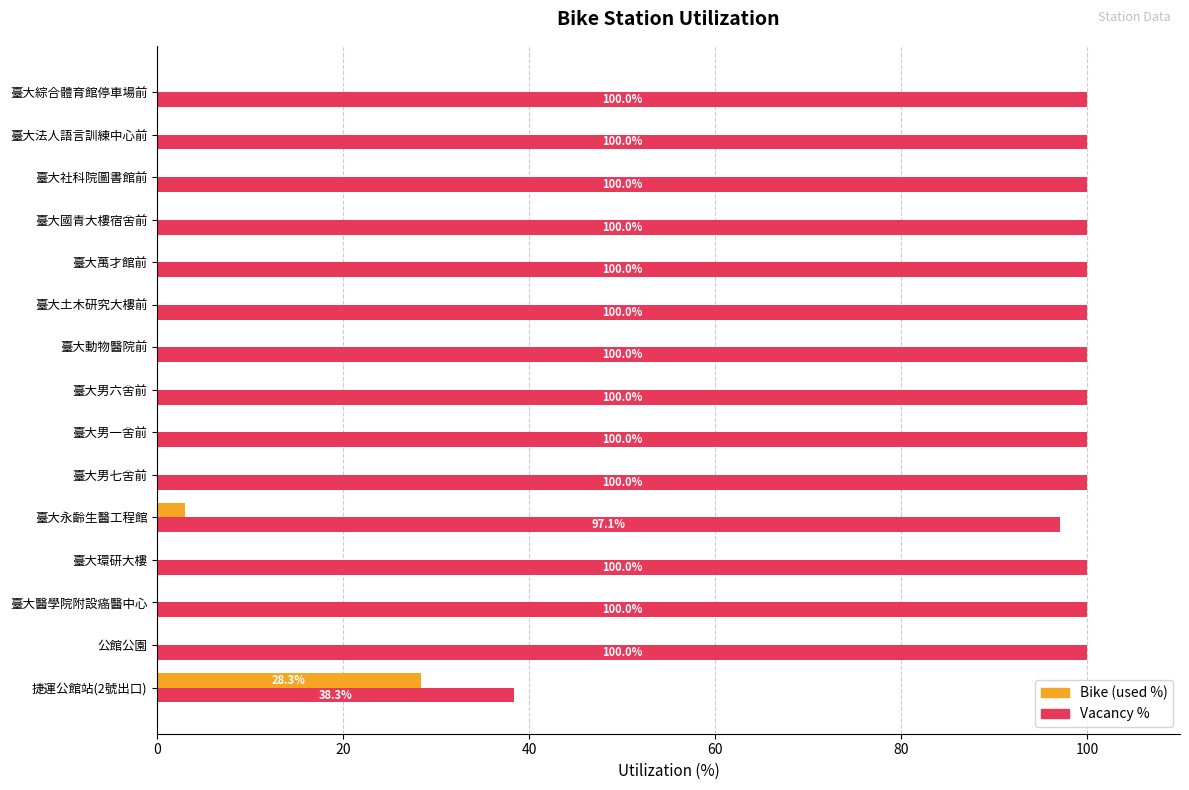

What is the sum of all Vacancy % values?

1435.4